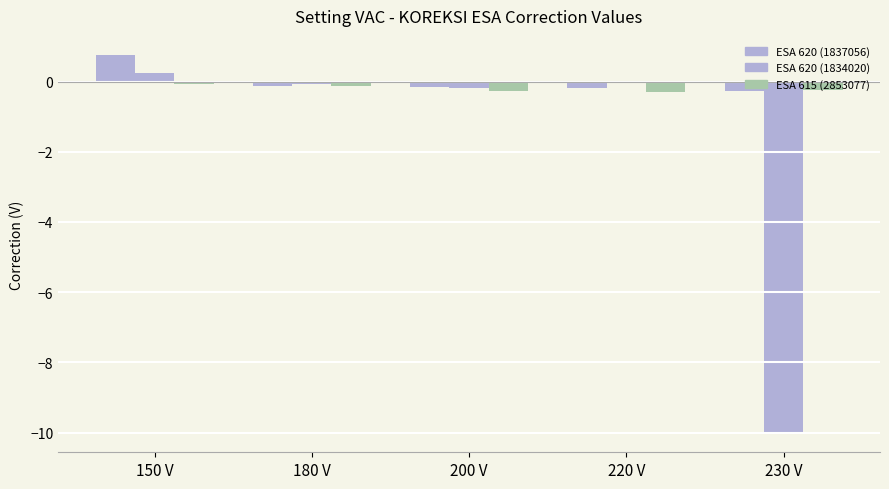

Does the chart contain stacked bars?

No